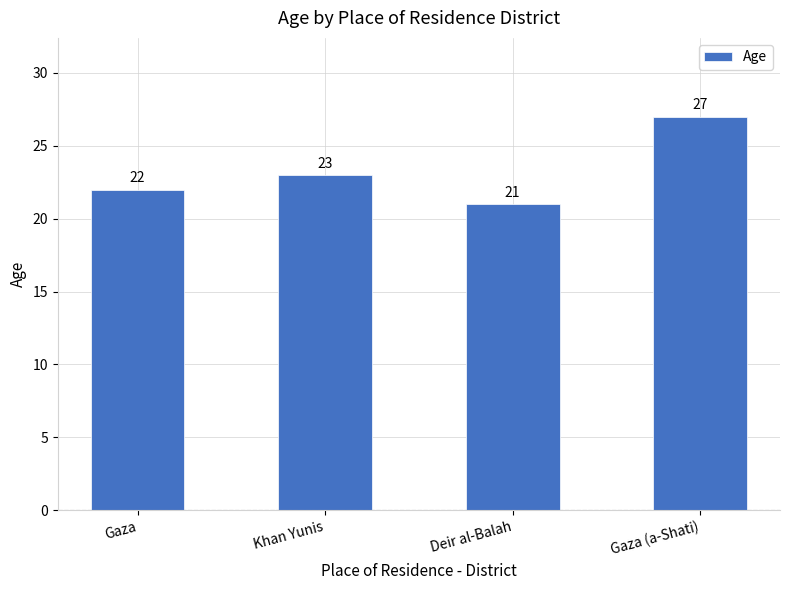

What is the sum of the values at Deir al-Balah and Khan Yunis?

44